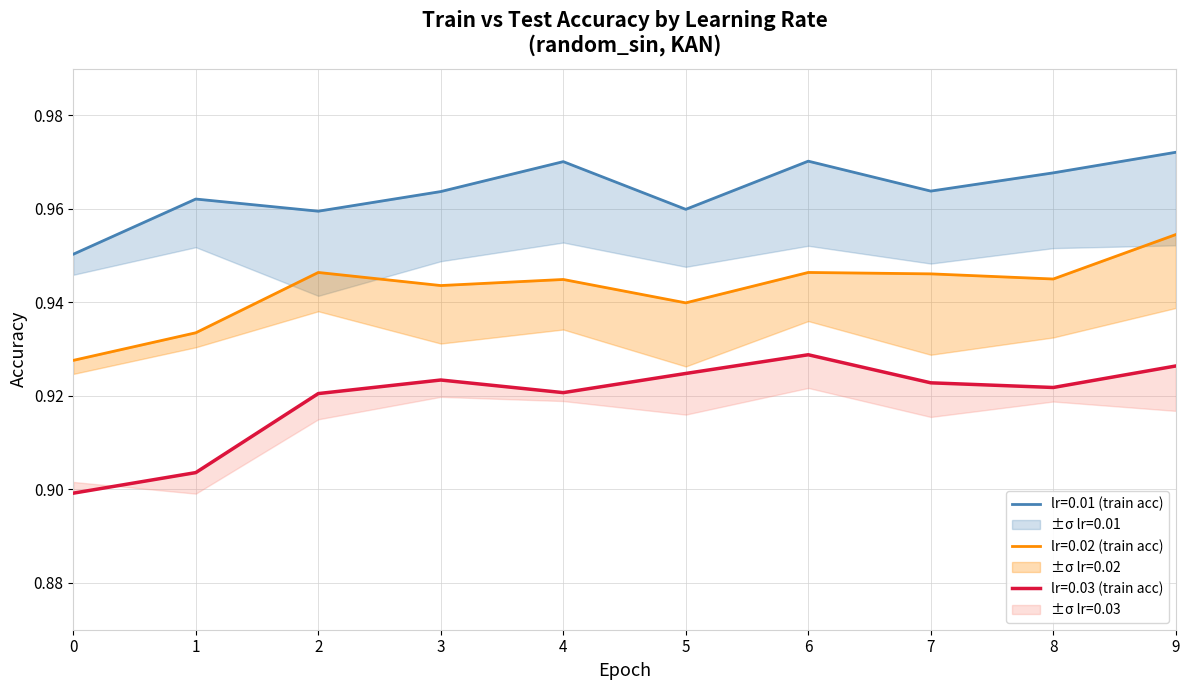

What is the greatest value displayed?

1.0